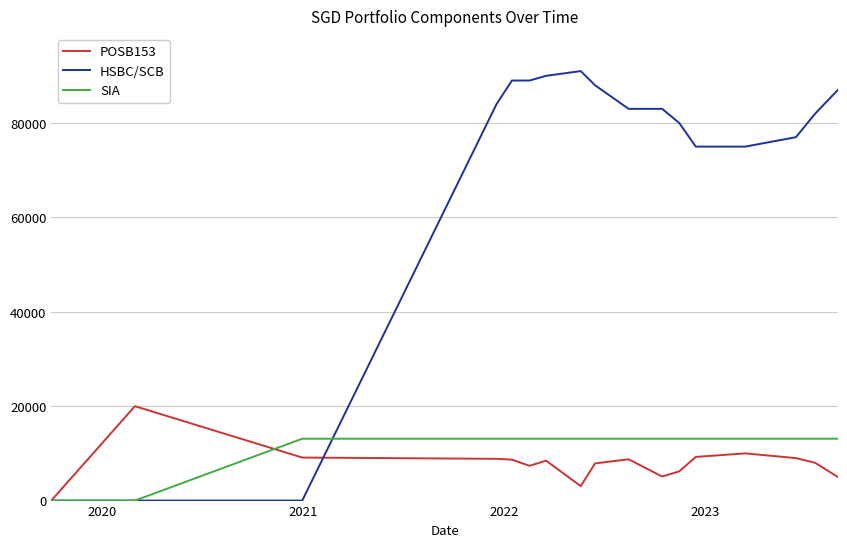

What is the maximum value shown in the chart?

91000.0